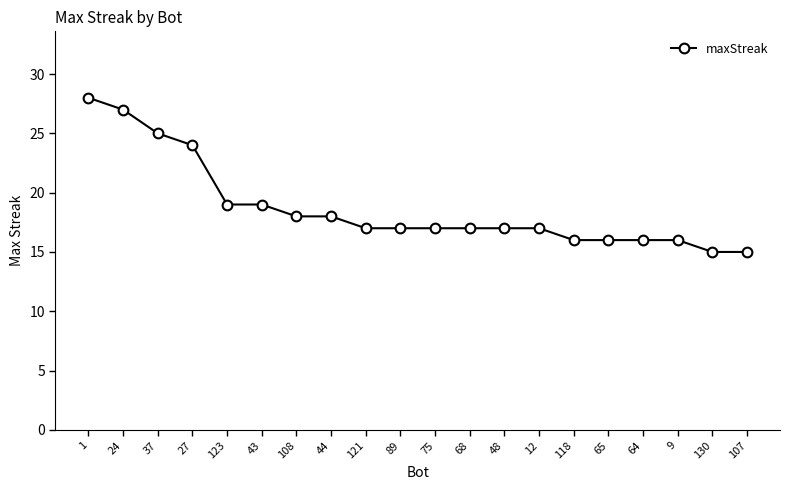

What position from the right is 27?

17